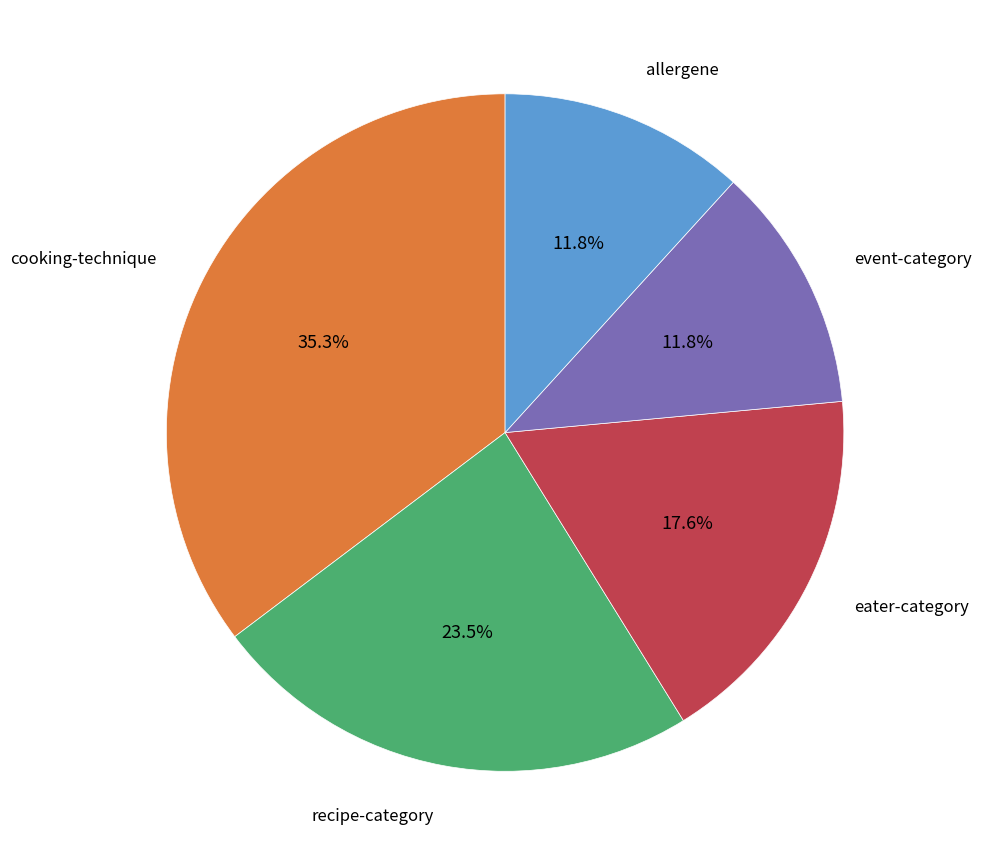

Does any single category account for the majority?

No